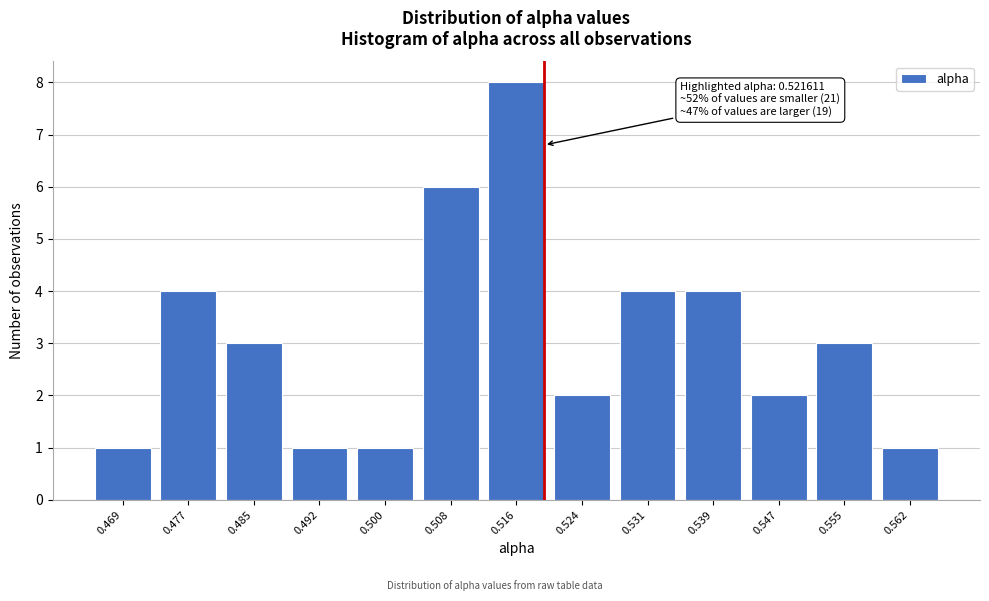

Reading left to right, what are all the values shown in this chart?

0.469=1	0.477=4	0.485=3	0.492=1	0.500=1	0.508=6	0.516=8	0.524=2	0.531=4	0.539=4	0.547=2	0.555=3	0.562=1